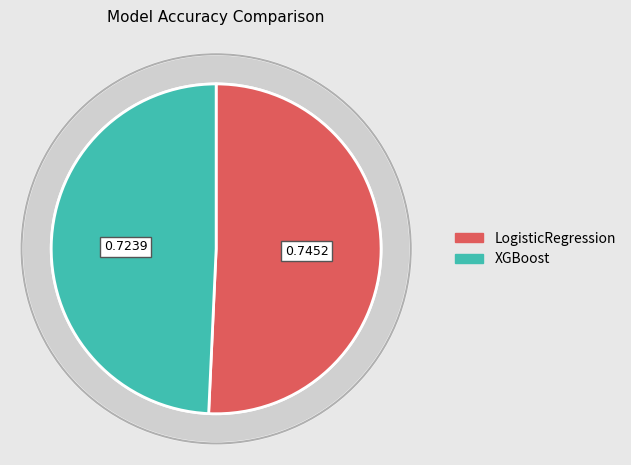

How many slices are in this pie chart?

2